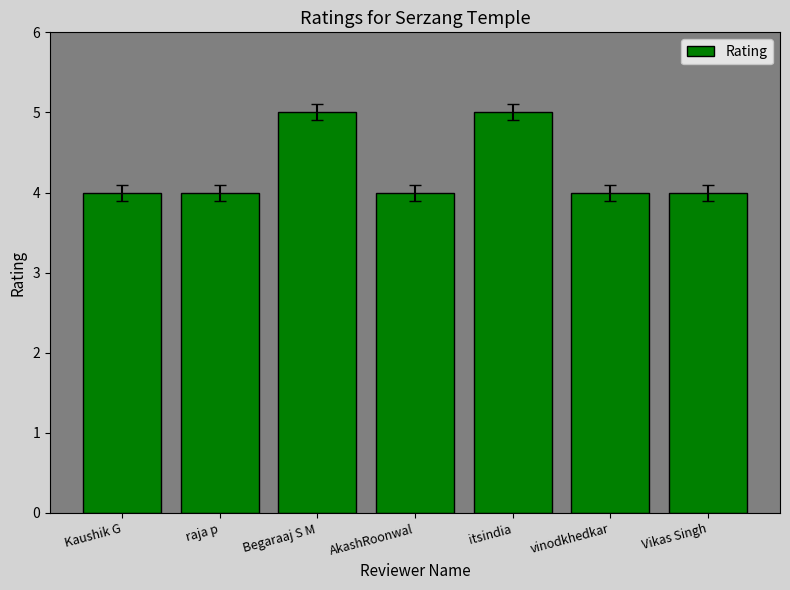

What is the greatest value displayed?

5